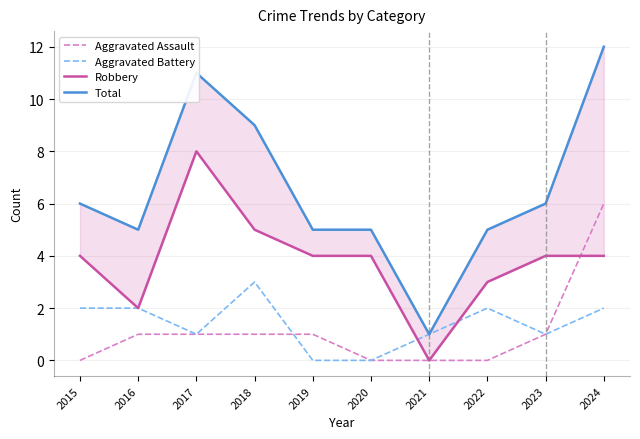

After their last crossing, which series has the higher values: Aggravated Battery or Aggravated Assault?

Aggravated Assault